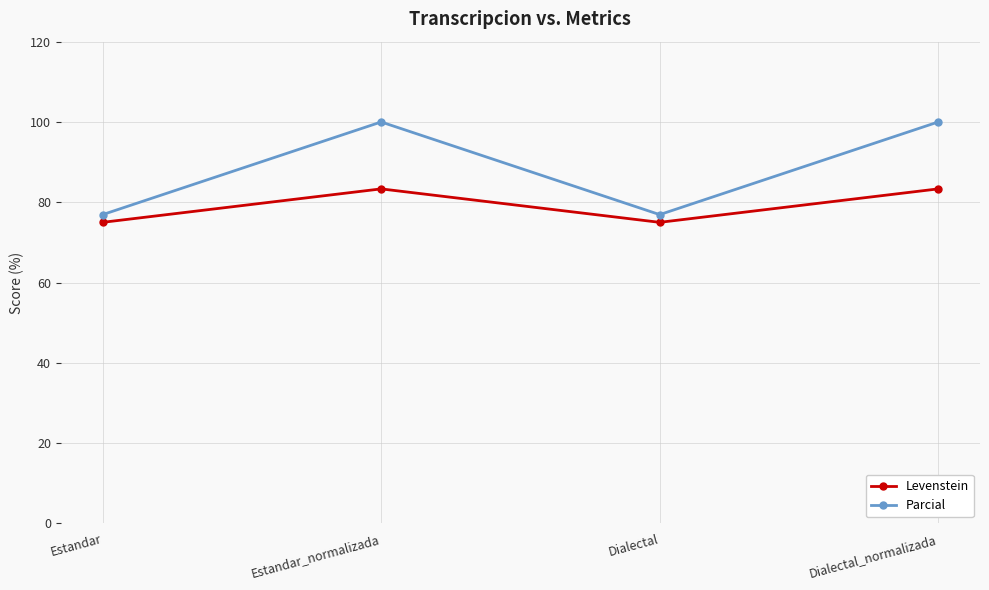

What is the maximum value for Parcial?

100.0